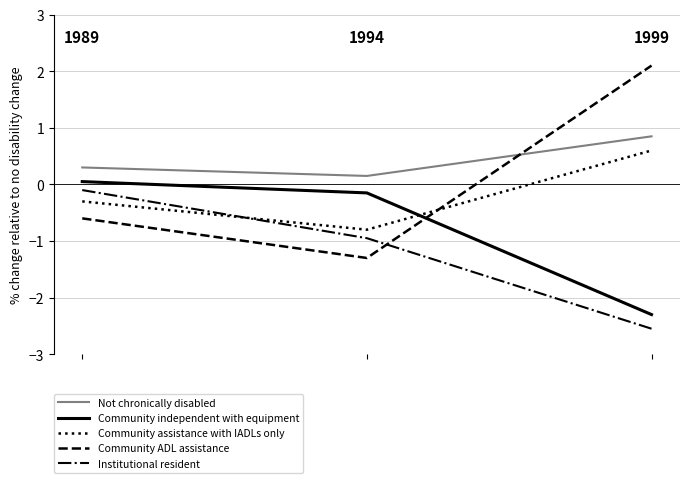

At how many categories does at least one series exceed 0?

3